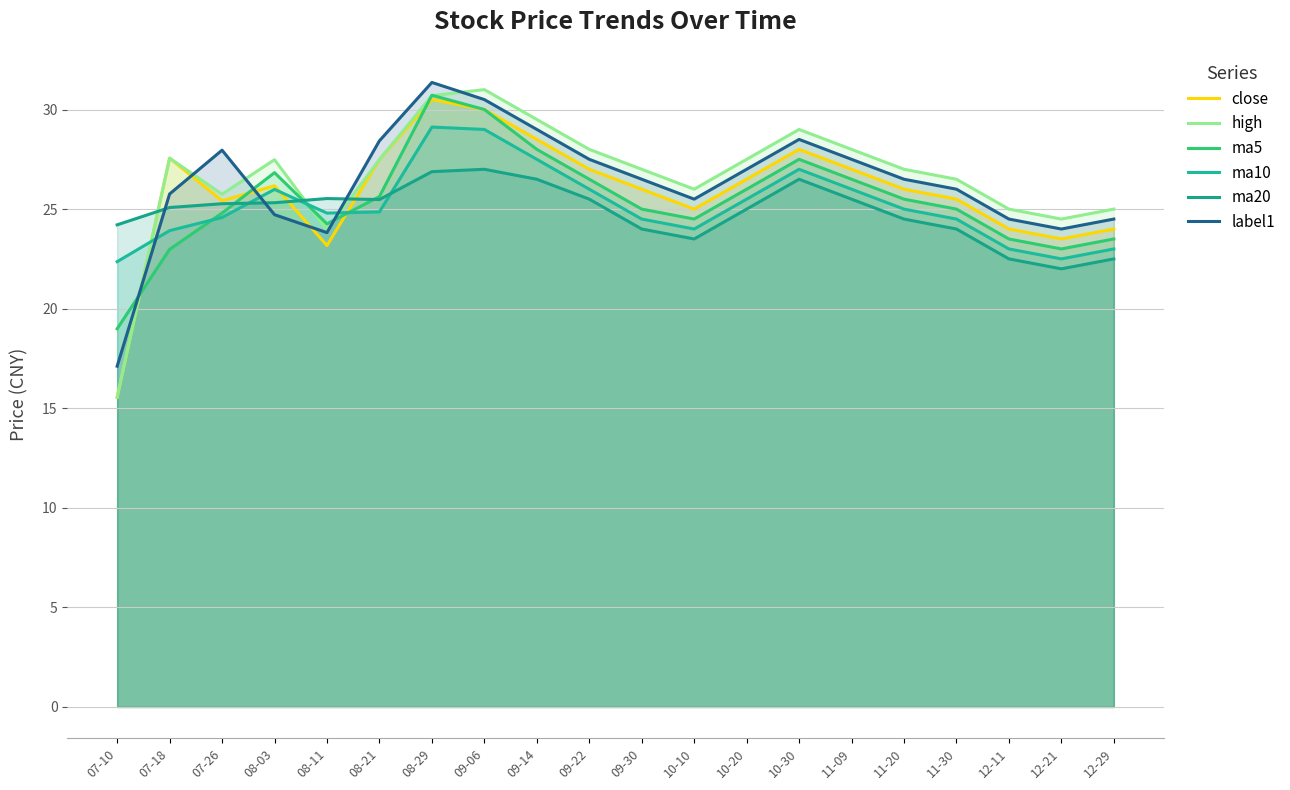

Which has a higher value, 07-26 or 08-11?

07-26